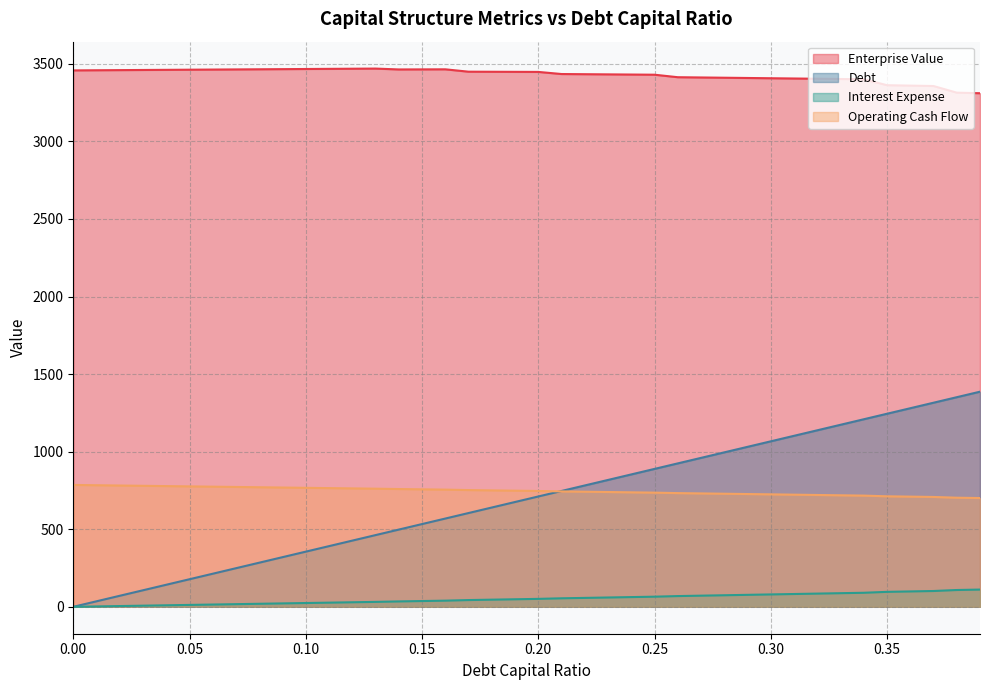

What is the label of the 36th point from the right?

0.04